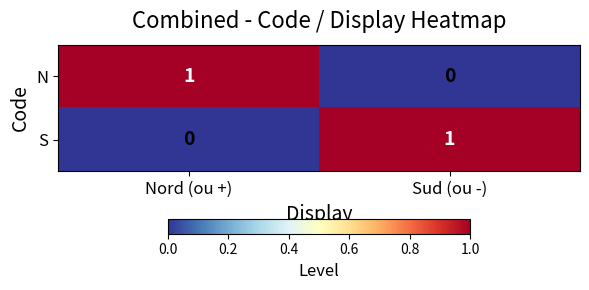

True or false: N has a value of 2 at Nord (ou +).

False